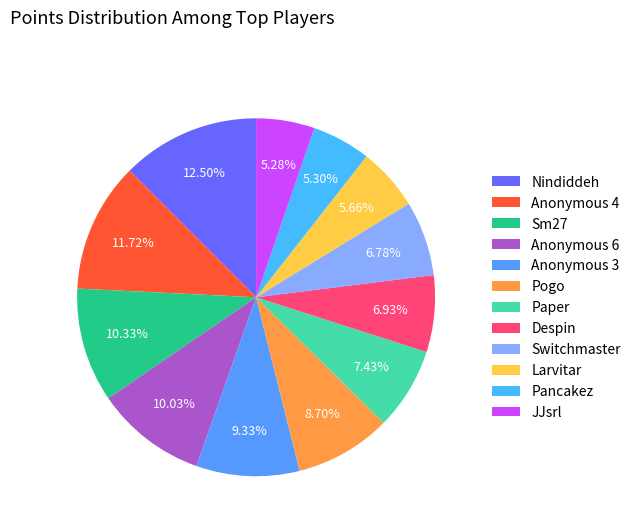

What percentage is the Pogo slice, to the nearest percent?

9%